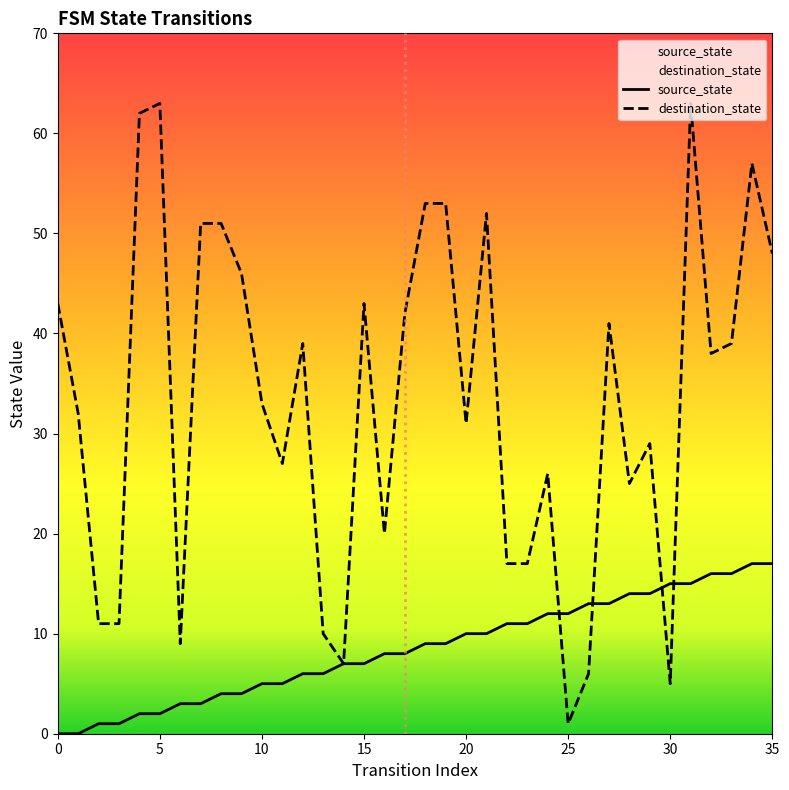

Which series has the widest spread of values?

destination_state